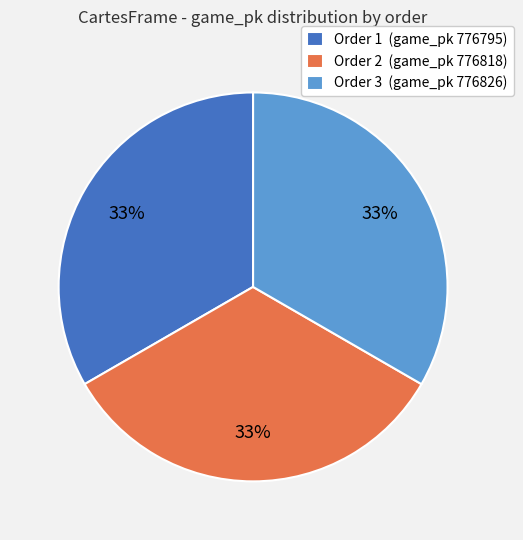

To the nearest percent, what portion does Order 1 (game_pk 776795) represent?

33%